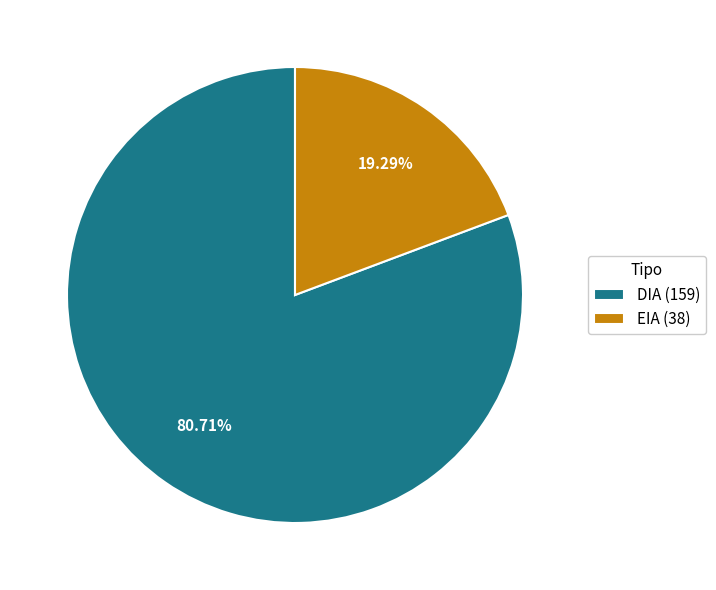

Which slice is the largest?

DIA